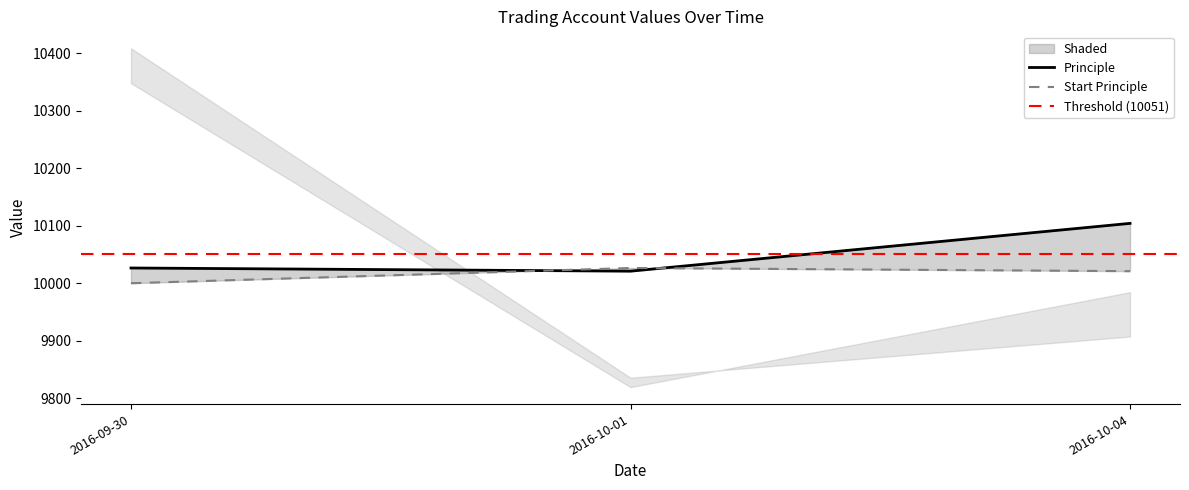

What is the value of the Principle point at the 1st from the left?

10026.5